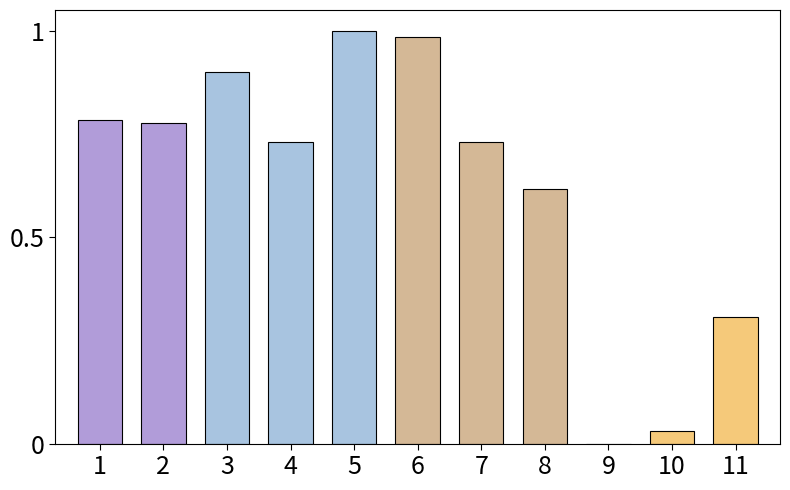

What is the sum of all values?

6.9